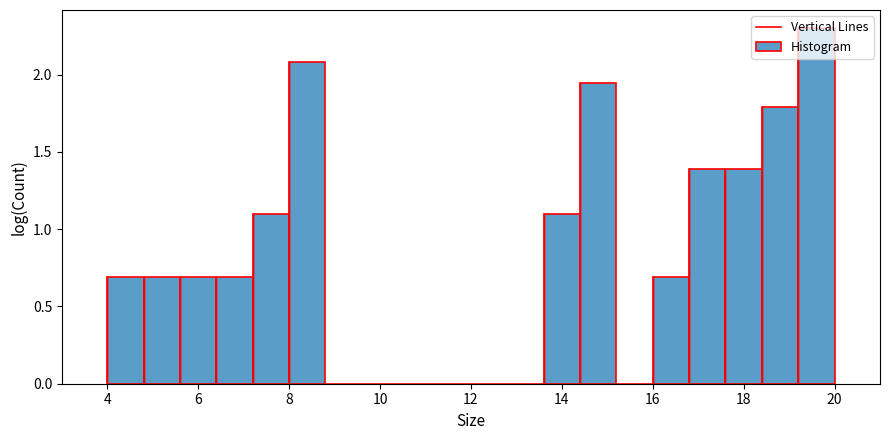

Reading left to right, list every bar in this chart as the range it spans on the x-axis followed by its height. The values are not printed on the chart, so give them approximately, as read against the axis.

4.0 to 4.8: 0.70
4.8 to 5.6: 0.70
5.6 to 6.4: 0.70
6.4 to 7.2: 0.70
7.2 to 8.0: 1.10
8.0 to 8.8: 2.10
8.8 to 9.6: 0
9.6 to 10.4: 0
10.4 to 11.2: 0
11.2 to 12.0: 0
12.0 to 12.8: 0
12.8 to 13.6: 0
13.6 to 14.4: 1.10
14.4 to 15.2: 1.95
15.2 to 16.0: 0
16.0 to 16.8: 0.70
16.8 to 17.6: 1.40
17.6 to 18.4: 1.40
18.4 to 19.2: 1.80
19.2 to 20.0: 2.30